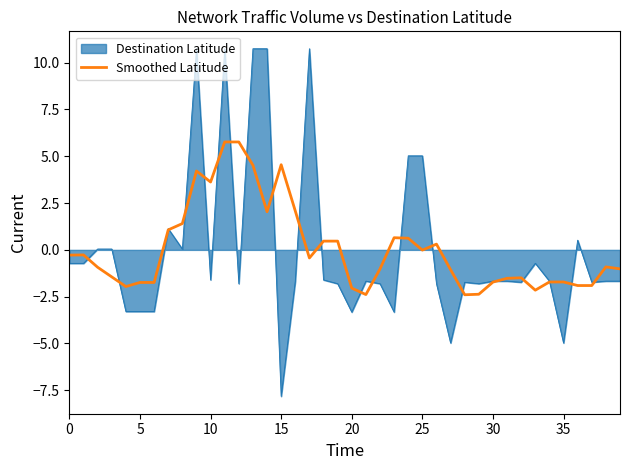

Rank the series by their maximum value, from highest to lowest.

Destination Latitude, Smoothed Latitude